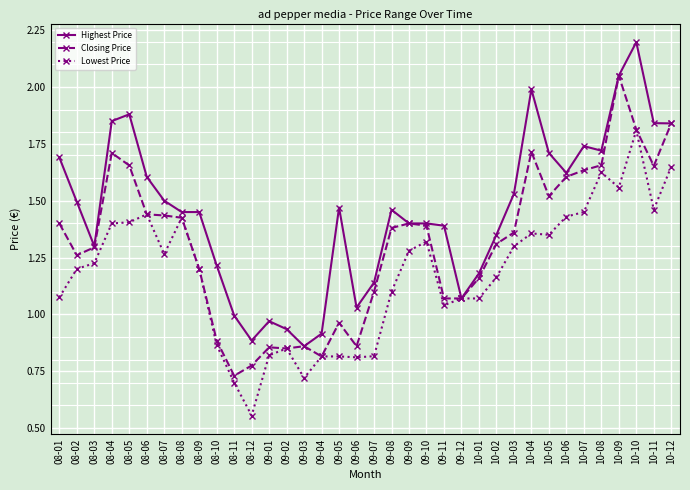

What are all the series names shown in the legend?

Highest Price, Closing Price, Lowest Price